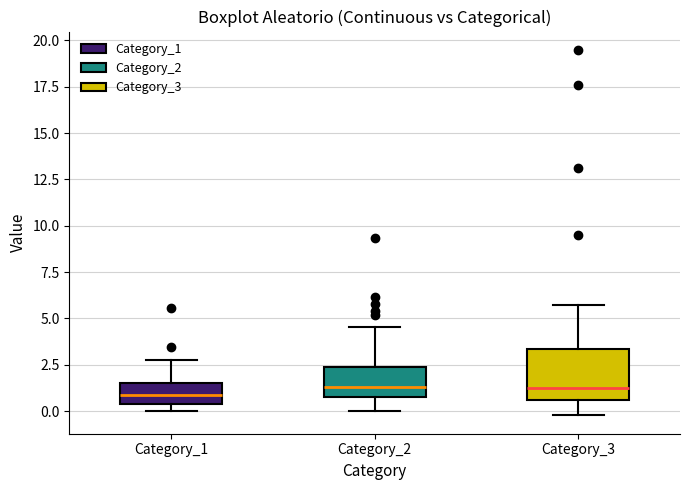

Reading left to right, transcribe this box plot: for each box, give where its median line is, the range the box spans, and where its two whiskers end, as read against the y-axis. The values are not printed on the chart, so give them approximately, as read against the axis.

Category_1: median 1.0, box 0.5 to 1.5, whiskers 0.0 to 2.5
Category_2: median 1.5, box 1.0 to 2.5, whiskers 0.0 to 4.5
Category_3: median 1.5, box 0.5 to 3.5, whiskers 0.0 to 5.5